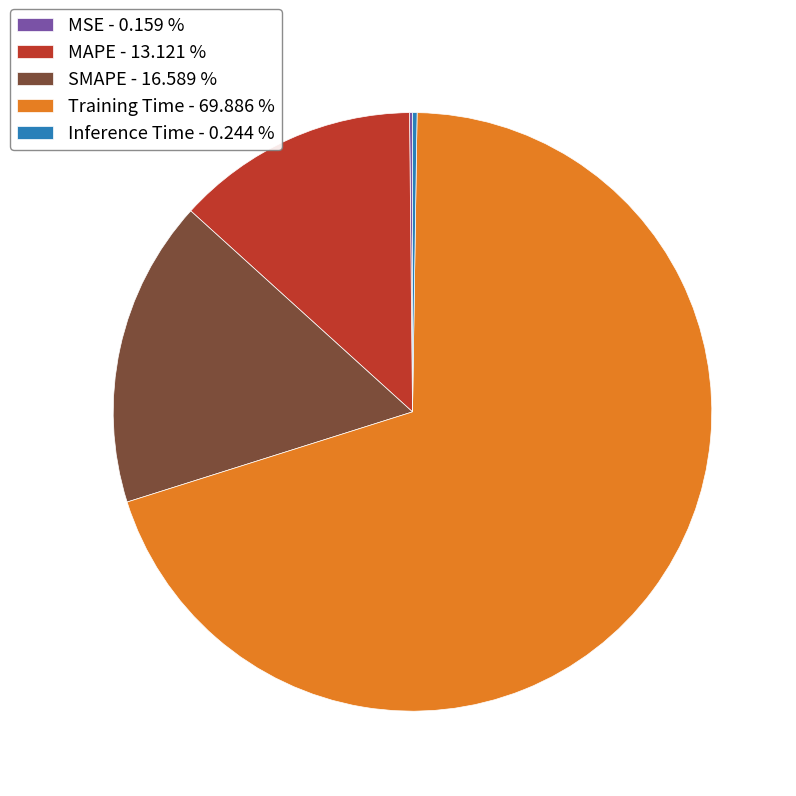

Does Training Time account for over 50% of the chart?

Yes